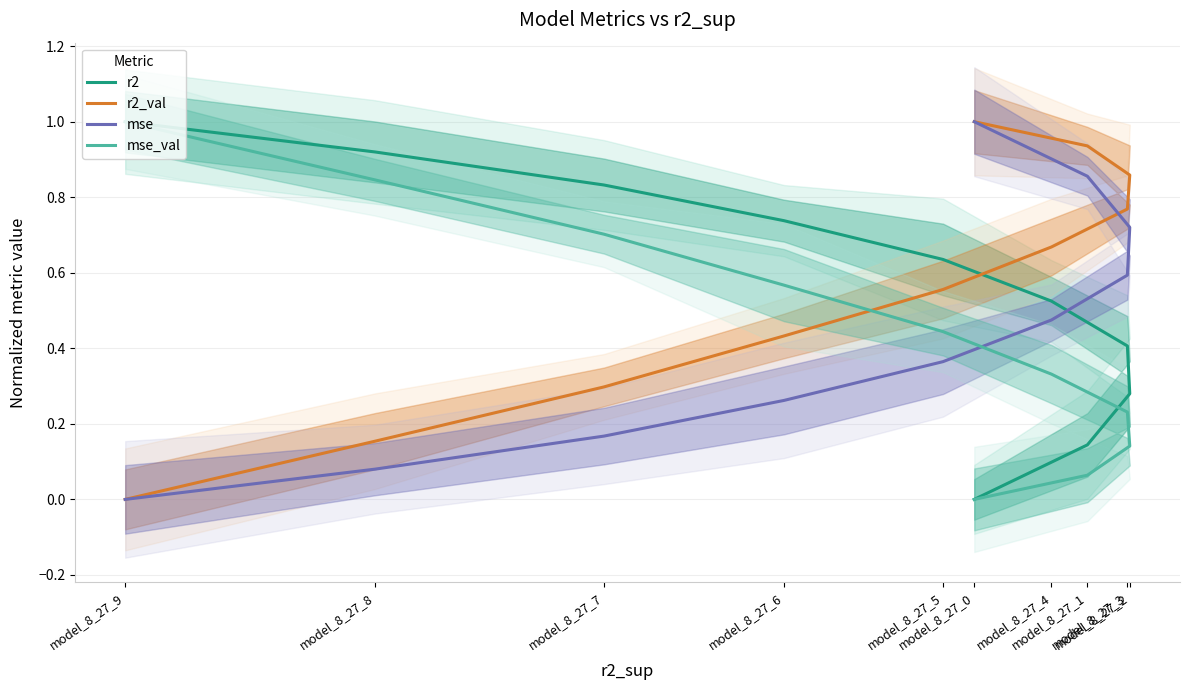

Where is r2_val nearest to the value 0?

model_8_27_9